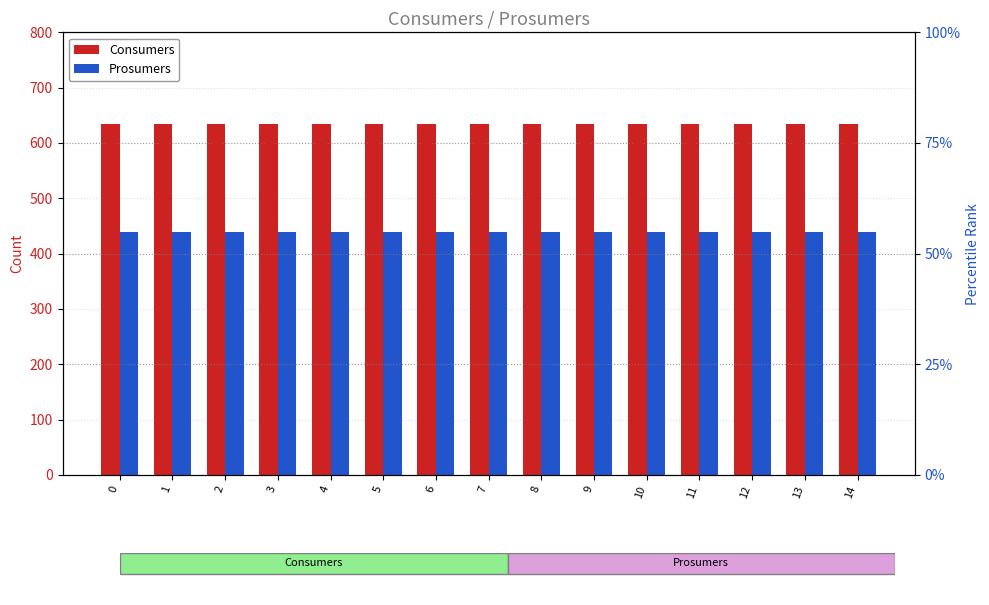

Which series reaches the minimum Y coordinate?

Prosumers pct